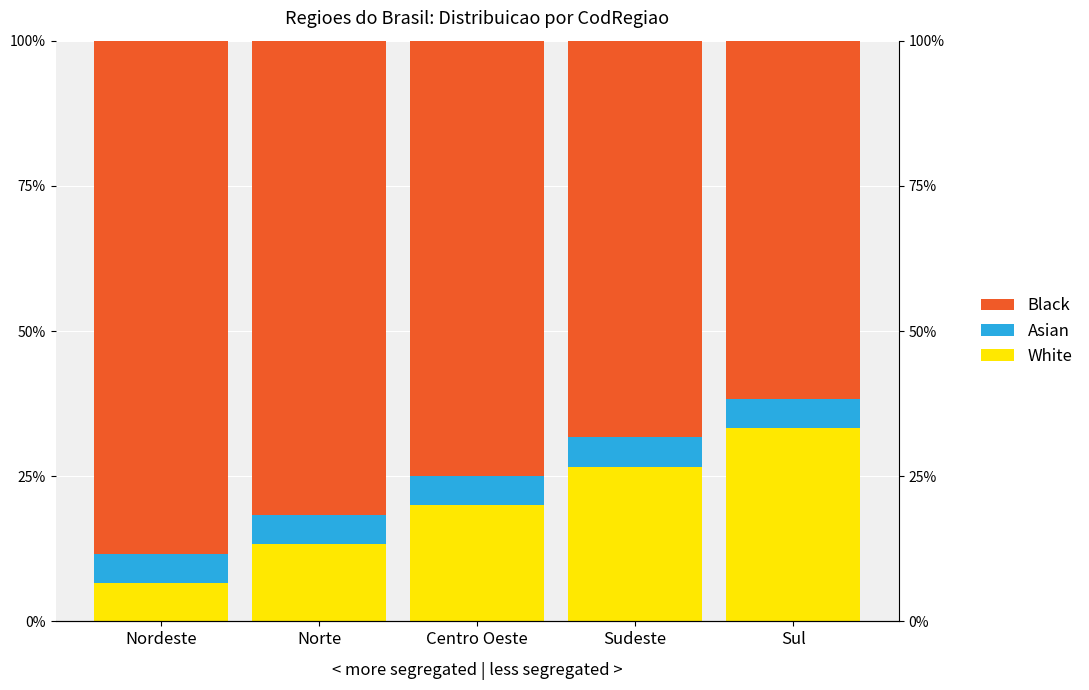

What is the label of the 5th bar from the left?

Sul